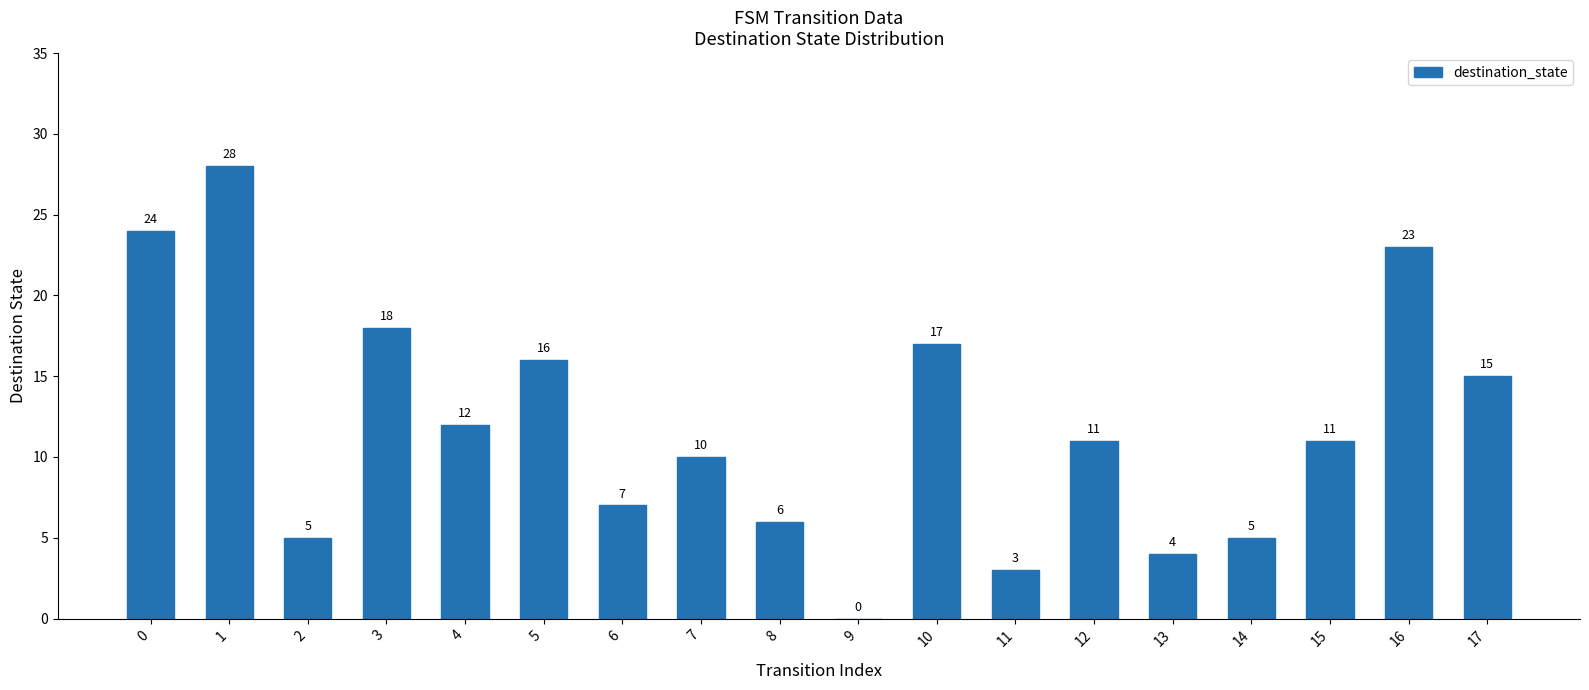

What is the maximum value shown in the chart?

28